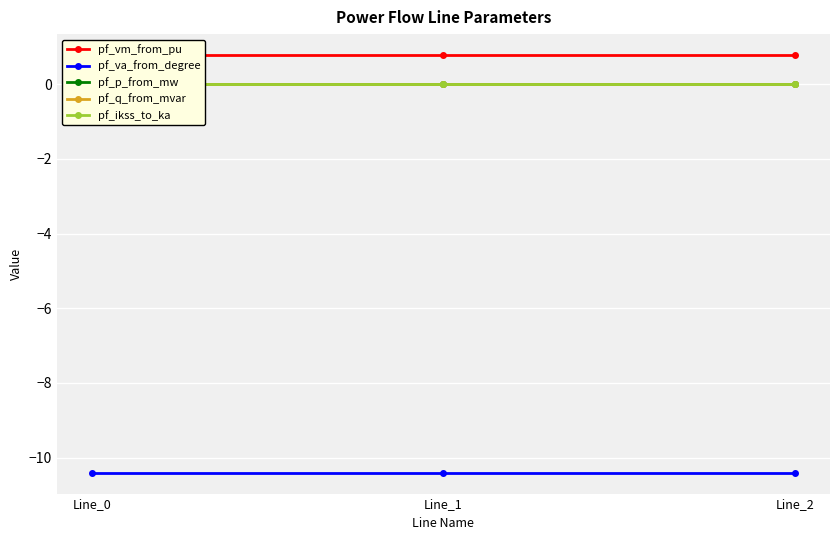

Rank the series at Line_1 from highest to lowest value.

pf_vm_from_pu, pf_p_from_mw, pf_q_from_mvar, pf_ikss_to_ka, pf_va_from_degree